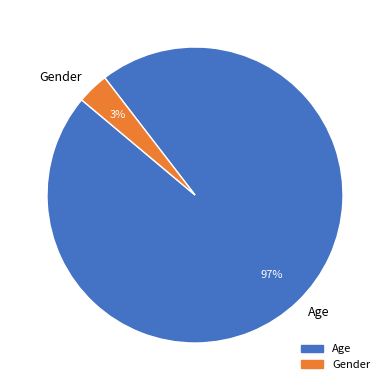

Which category has the smallest portion of the pie?

Gender